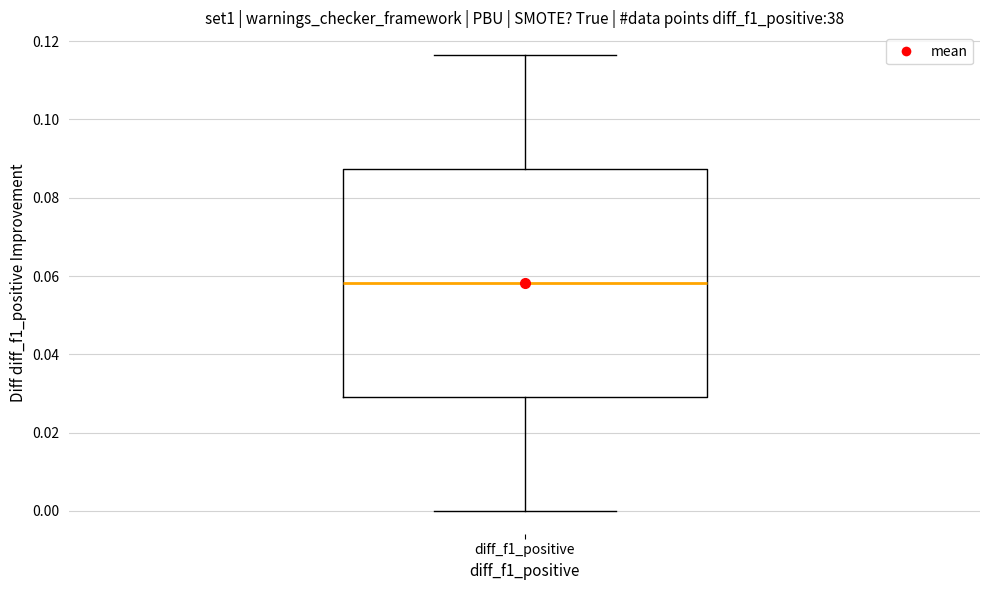

Transcribe this box plot: give where the median line is, the range the box spans, and where the two whiskers end, as read against the y-axis. The values are not printed on the chart, so give them approximately, as read against the axis.

median 0.058, box 0.030 to 0.088, whiskers 0.000 to 0.116